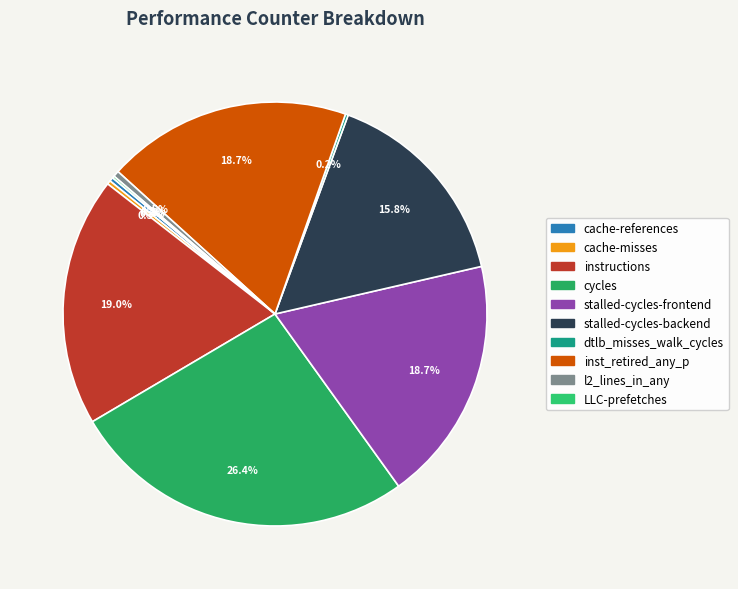

Combined, what portion of the pie is l2_lines_in_any and LLC-prefetches?

0.6%